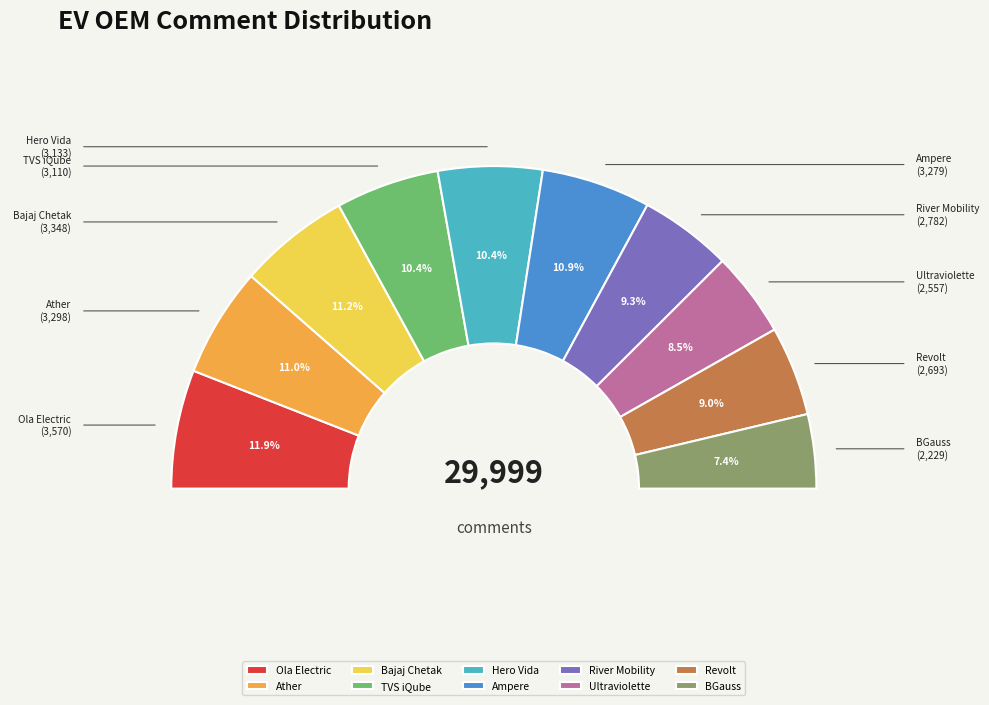

To the nearest percent, what is the difference between the largest and smallest slice percentages?

4%